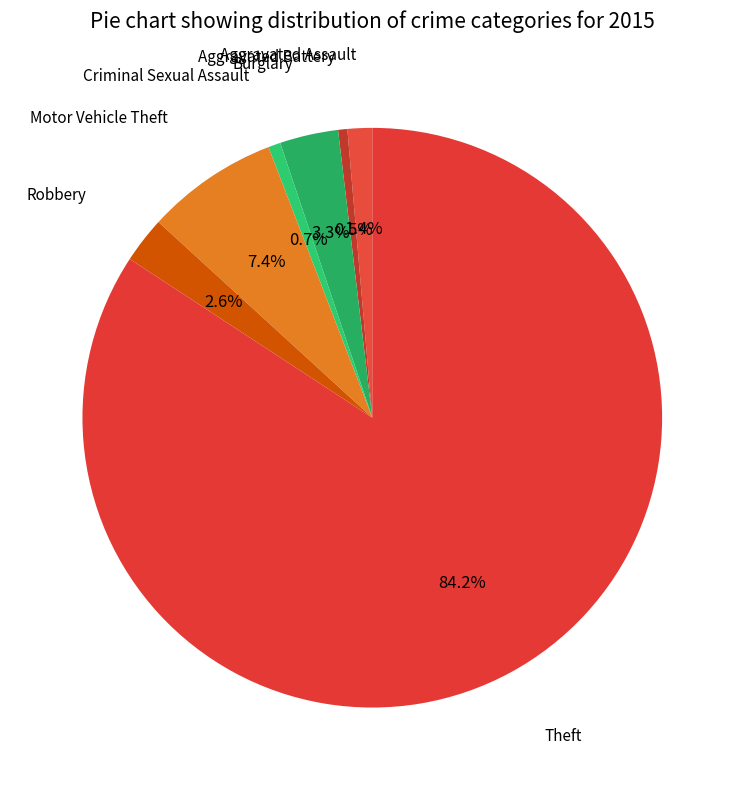

To the nearest percent, what is the difference between the largest and smallest slice percentages?

84%